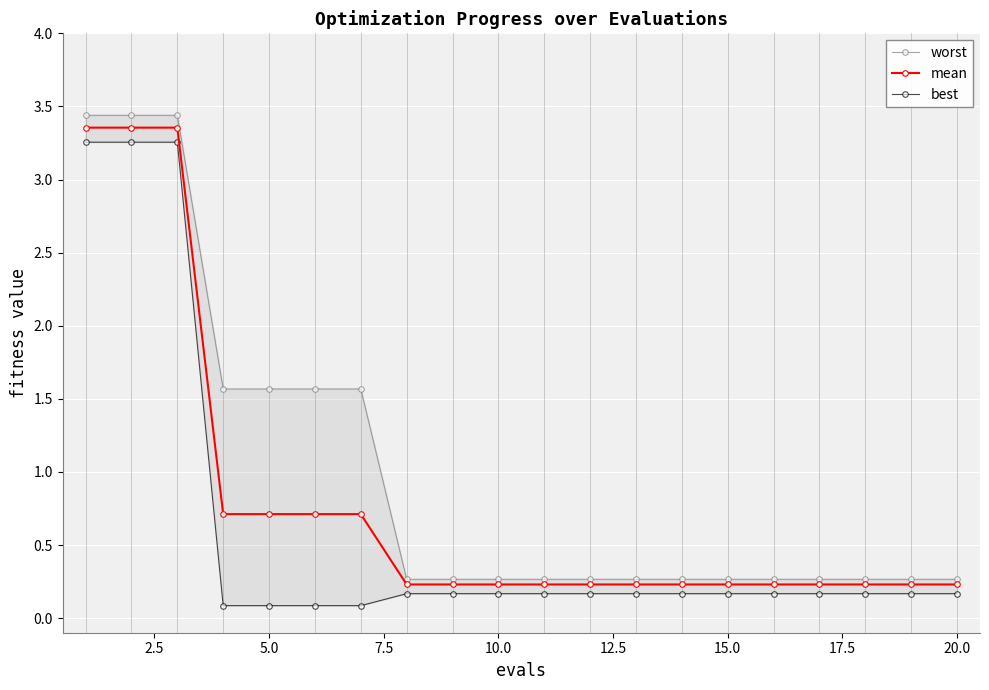

Which series changed the most between 12 and 19?

worst